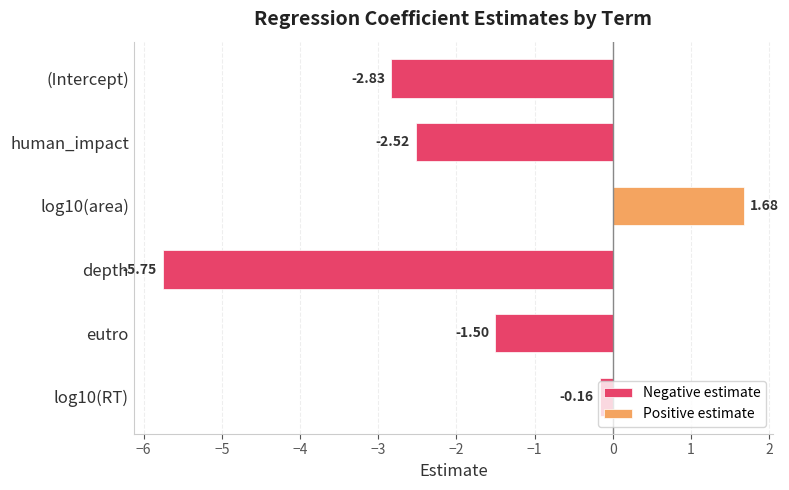

The value of Negative estimate at log10(RT) is -0.3. True or false?

False